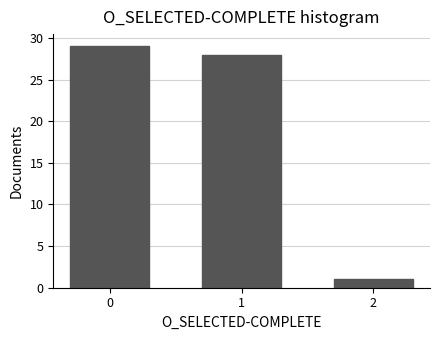

Reading left to right, list all the values displayed in this chart.

29	28	1